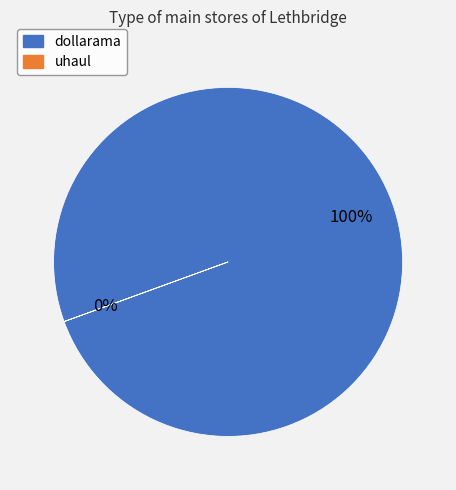

What is the total percentage of dollarama and uhaul?

100.0%